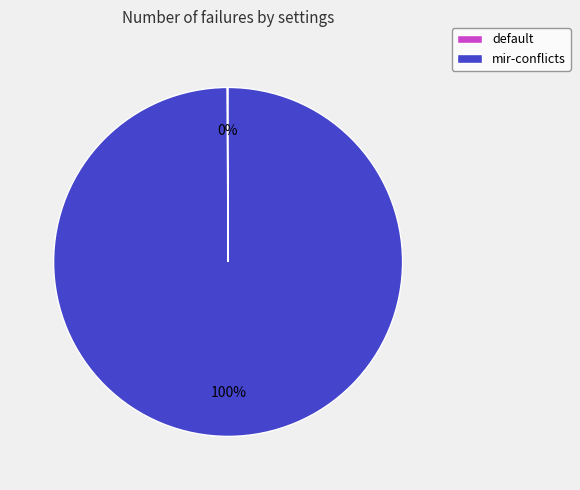

Which category has the biggest portion of the pie?

mir-conflicts